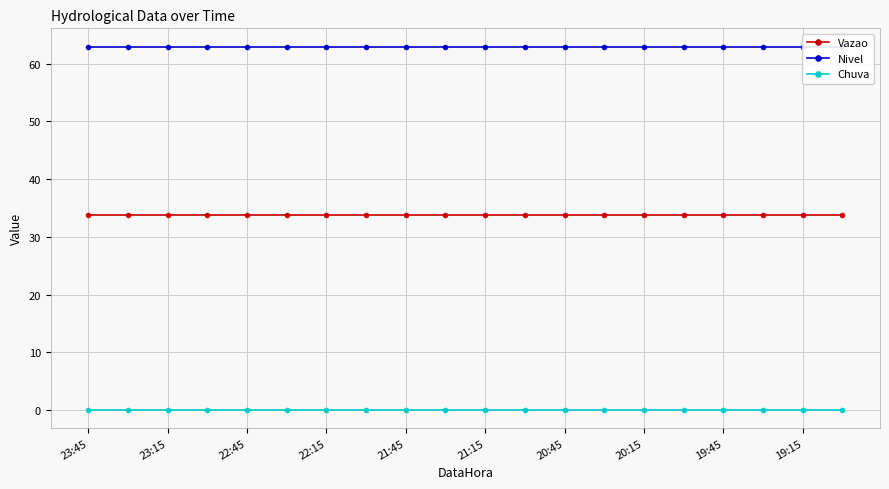

True or false: Chuva has a value of 0.0 at 19:15.

True